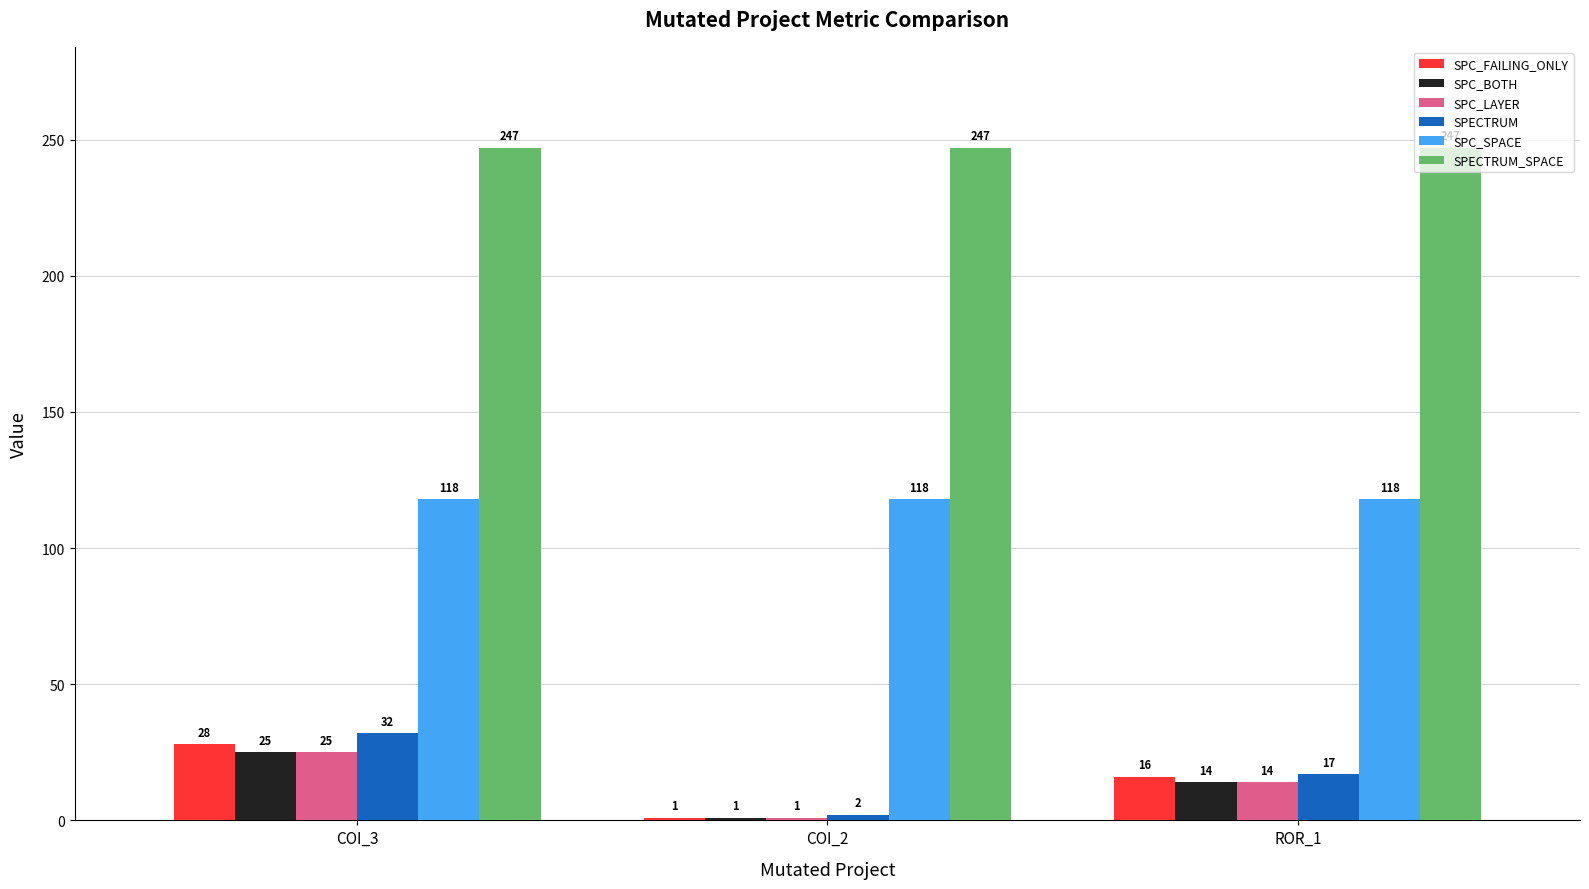

Which label corresponds to the smallest value in the chart?

COI_2